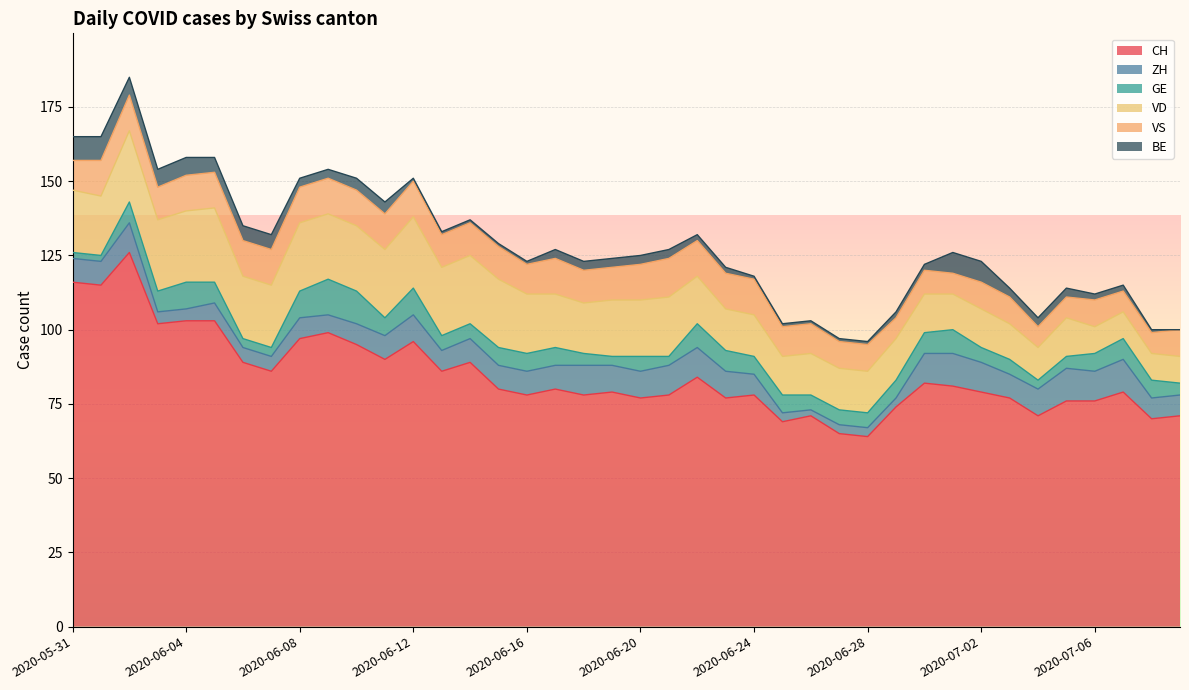

What is the difference between the second highest and second lowest values in the GE series?

9